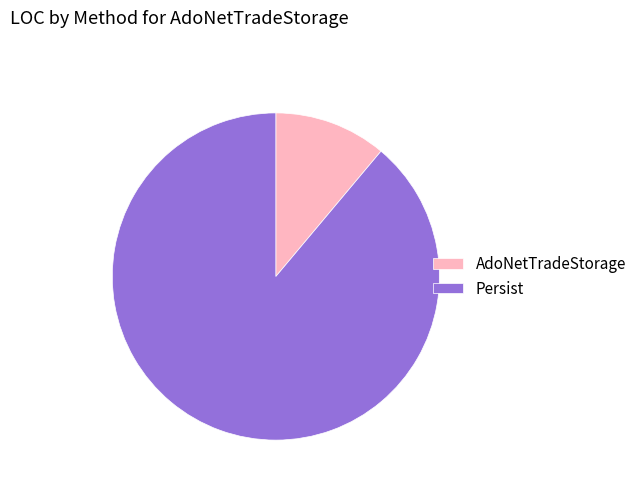

Which has a higher value, AdoNetTradeStorage or Persist?

Persist